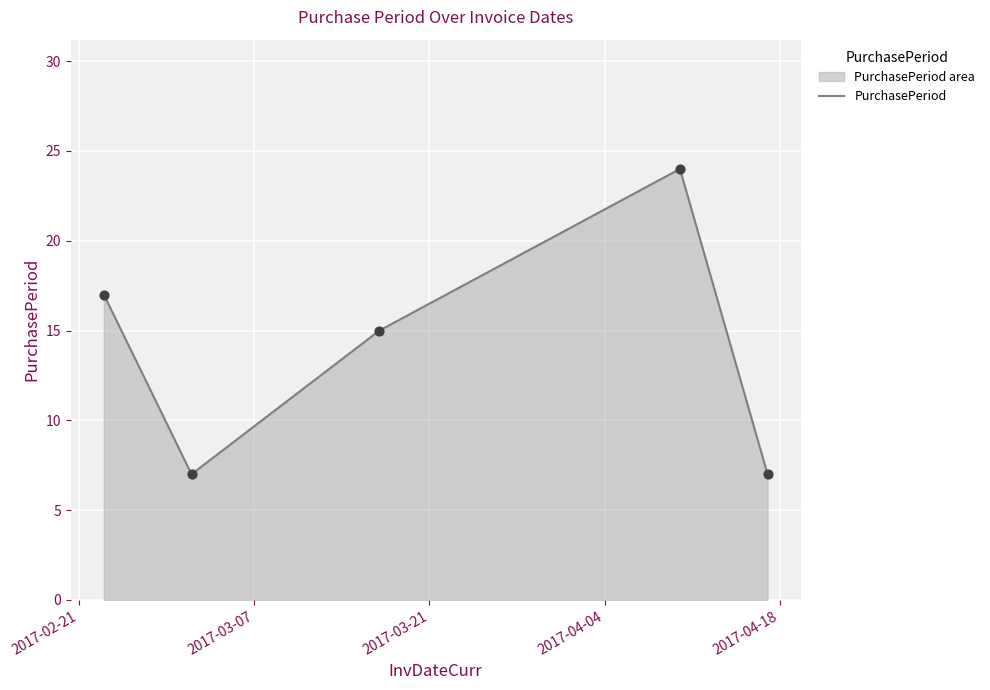

True or false: there are more than 0 points higher than both neighbors.

True